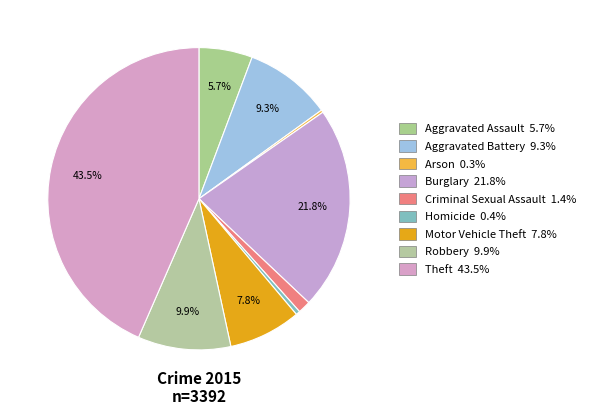

The Arson slice represents 0% of the pie. True or false?

True